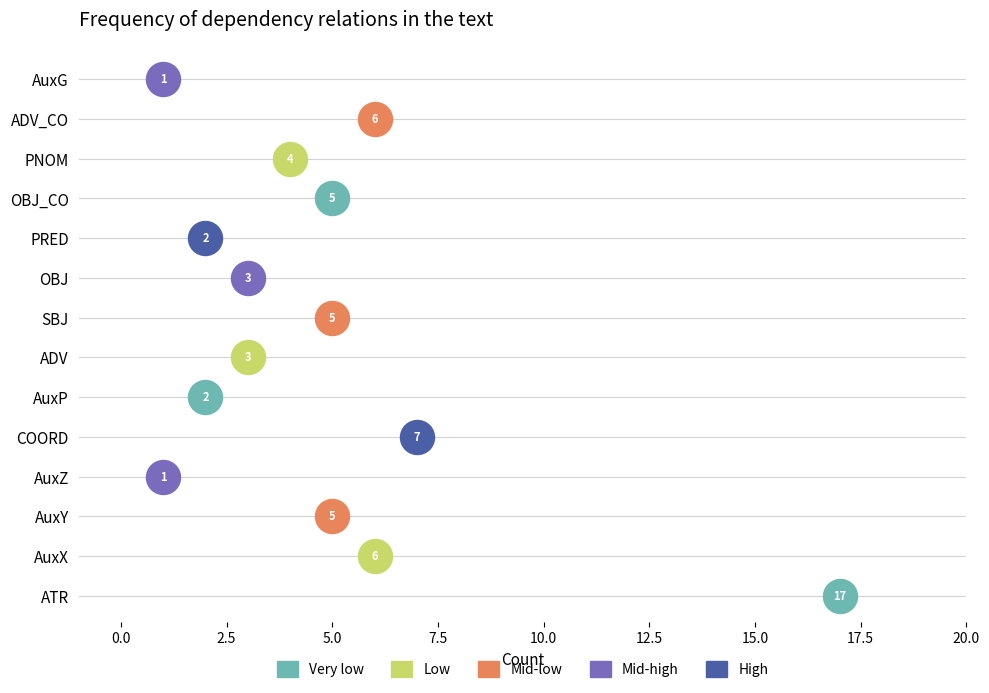

Between ATR and AuxX, which is larger?

ATR